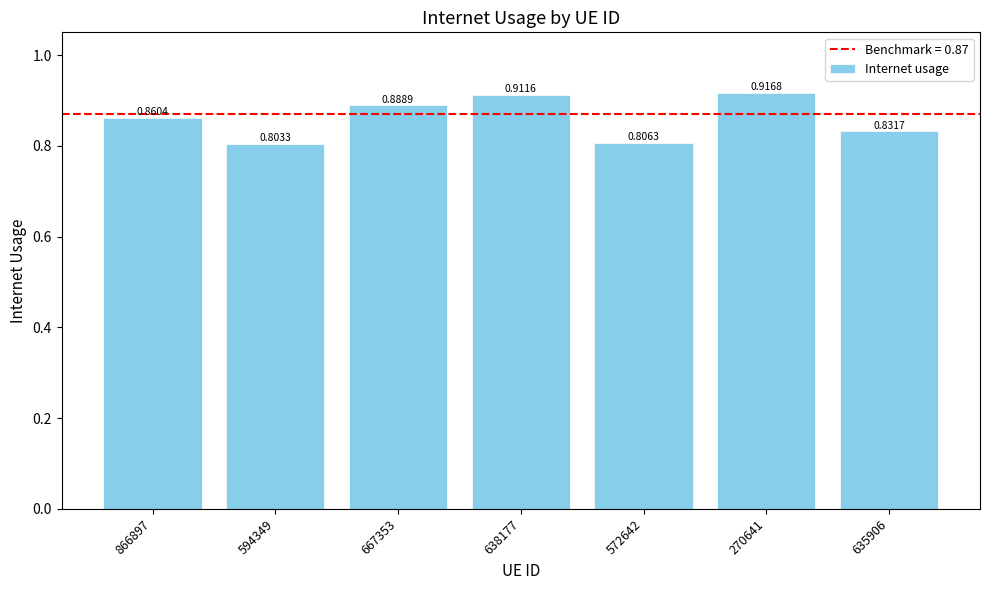

Between 572642 and 667353, which is larger?

667353